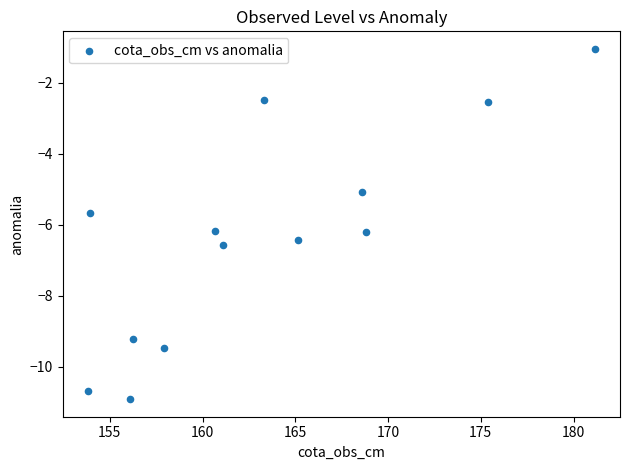

What is the range of Y values (max minus min)?

9.9